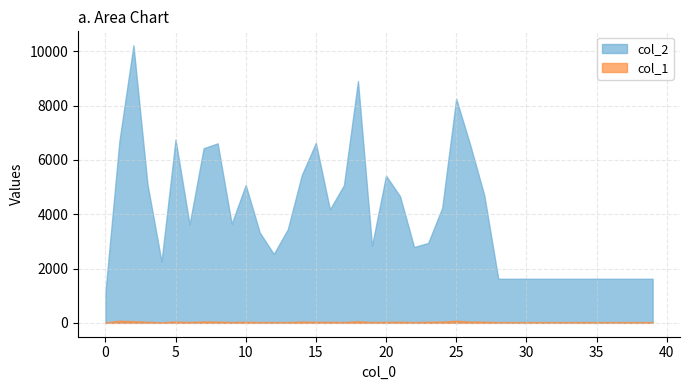

The col_1 series shows 29 at 32. True or false?

True